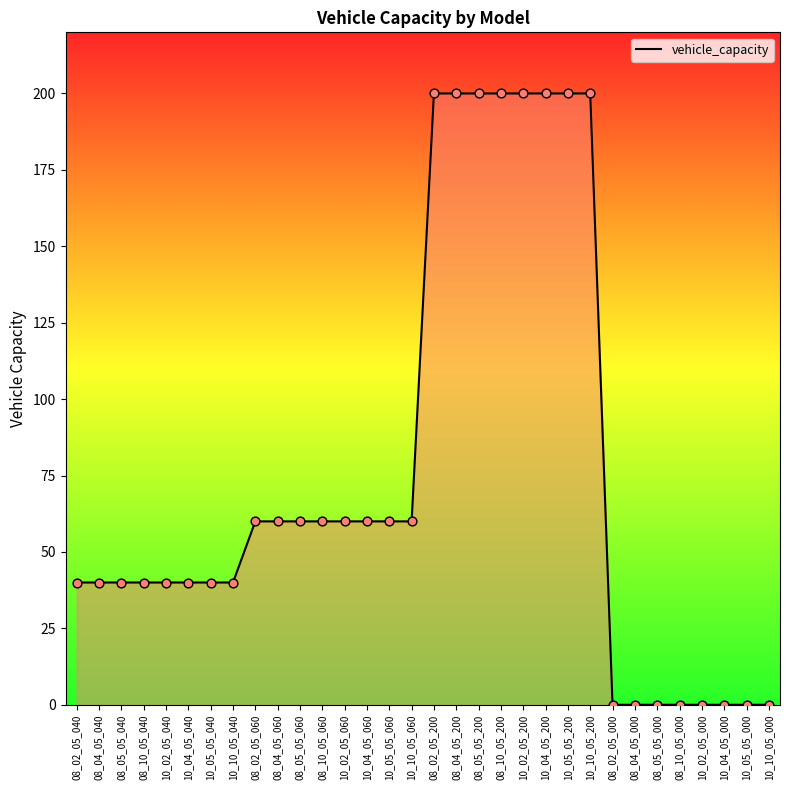

Approximately how many times larger is the value at 08_05_05_040 compared to 08_05_05_200?

0.2